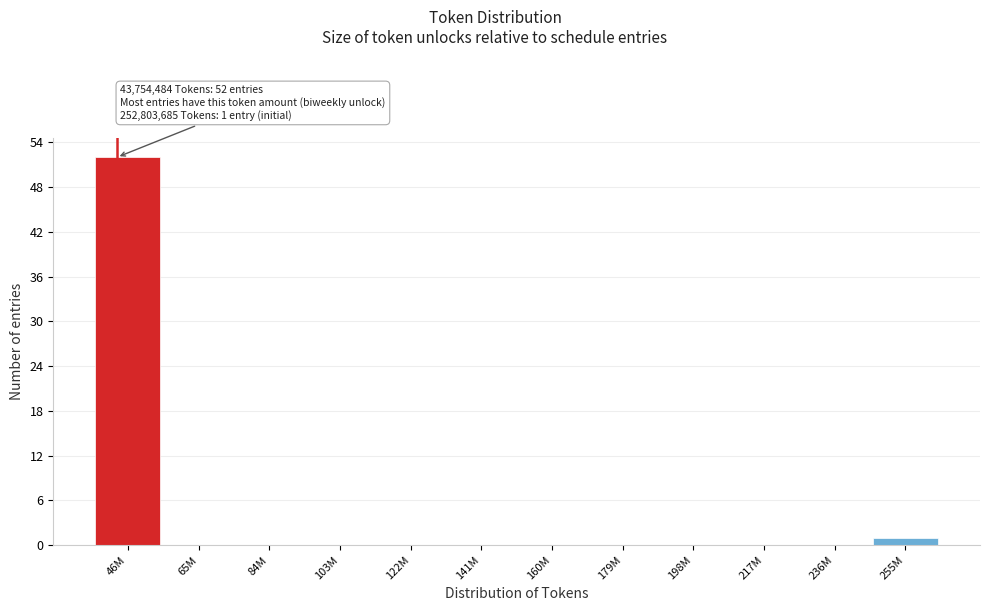

Reading right to left, transcribe all the data shown in this chart.

255M=1	236M=0	217M=0	198M=0	179M=0	160M=0	141M=0	122M=0	103M=0	84M=0	65M=0	46M=52